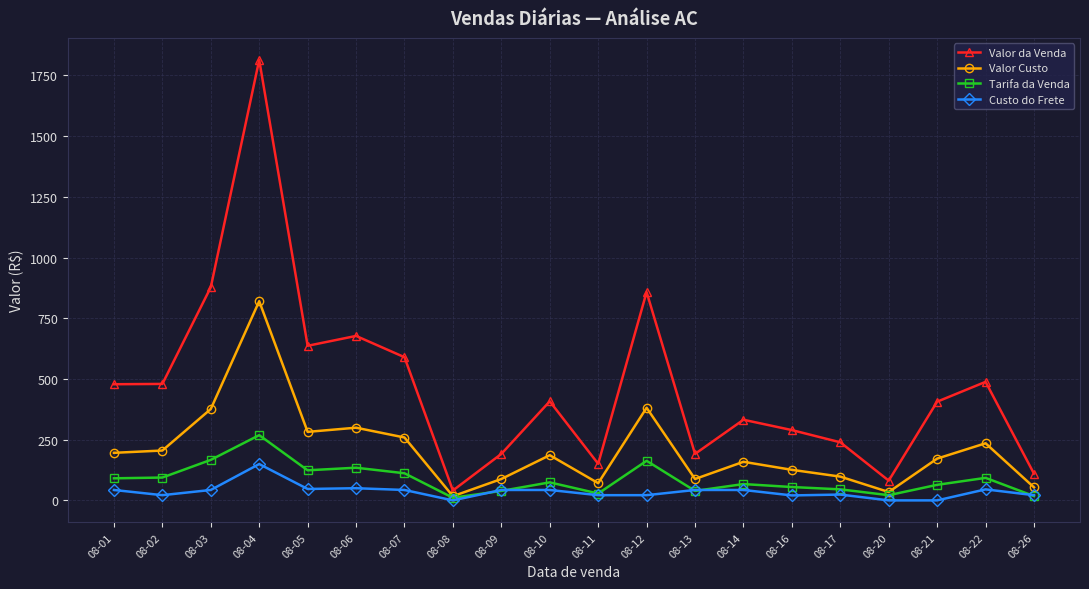

What is the sum of all Tarifa da Venda values?

1708.4